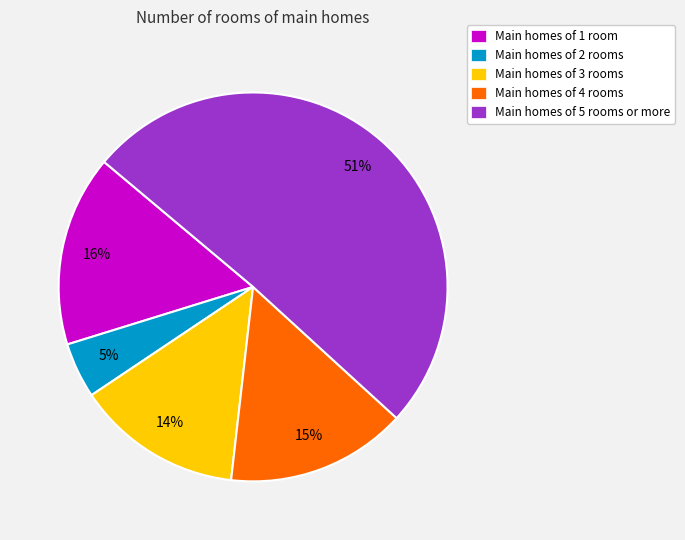

To the nearest percent, what is the difference between the largest and smallest slice percentages?

46%